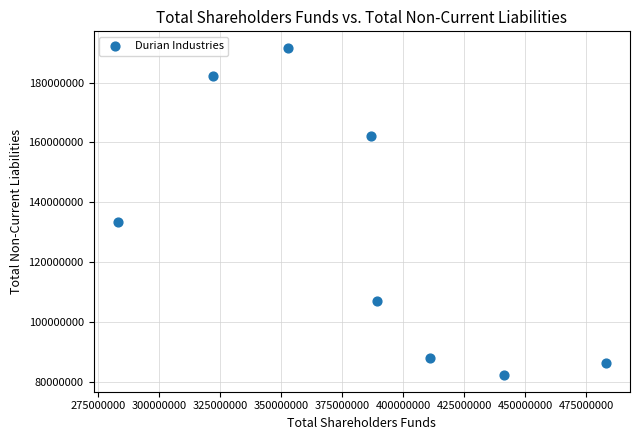

What is the range of Y values (max minus min)?

109488251